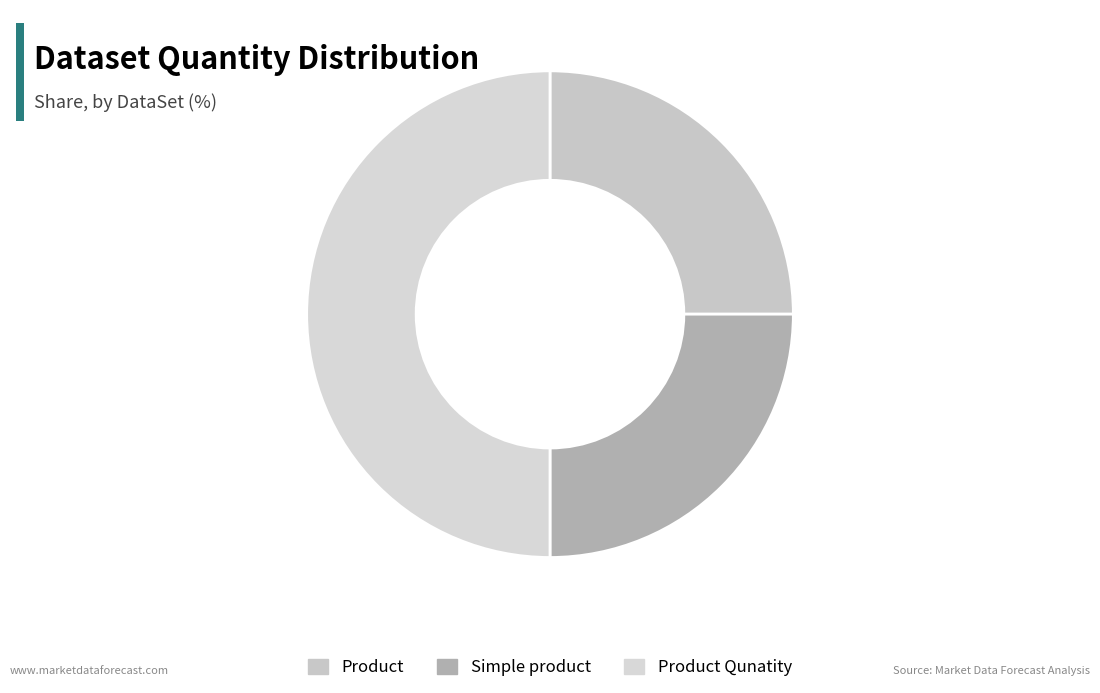

Which slice is the smallest?

Product